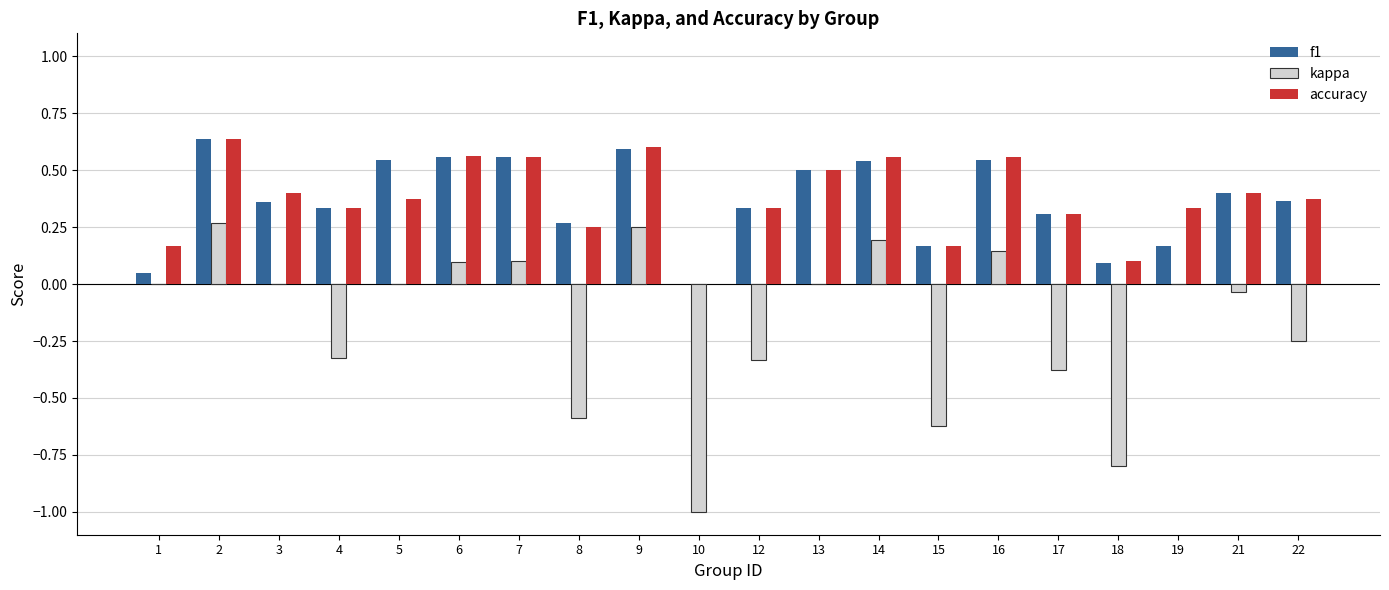

Is the value of accuracy at 17 greater than the value of f1 at 13?

No